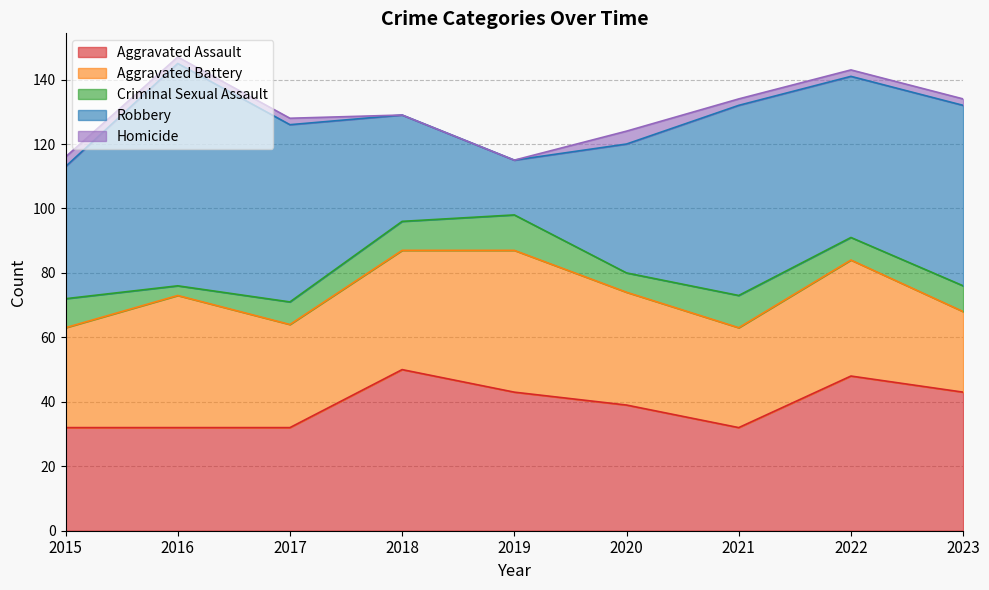

How many lines are shown in the chart?

5